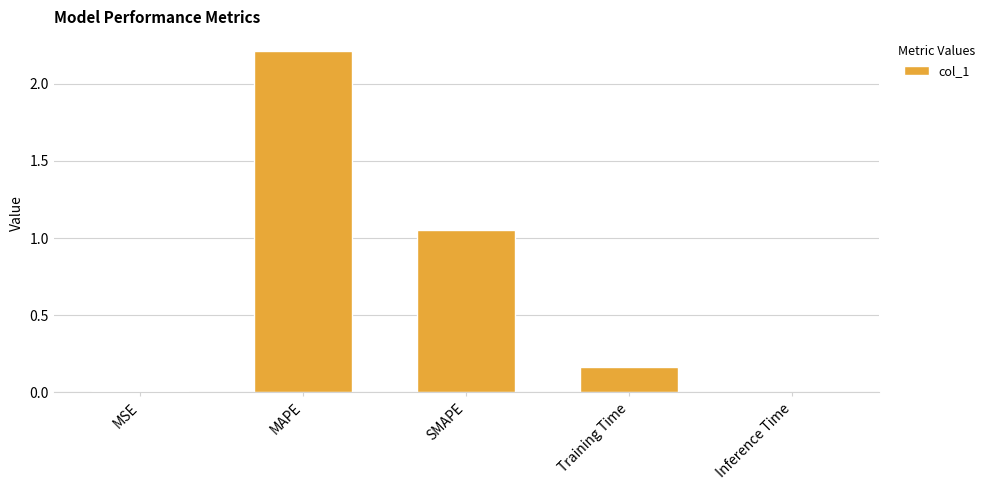

Is it true that the value at SMAPE is 0.7?

False